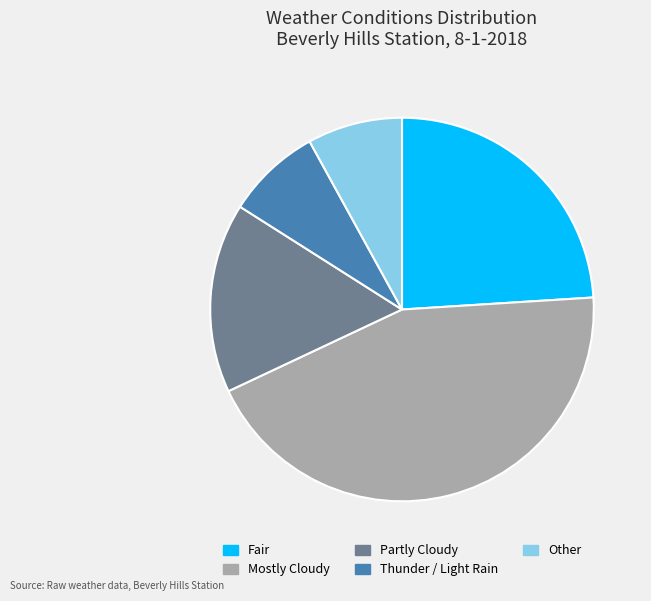

Which category has the biggest portion of the pie?

Mostly Cloudy